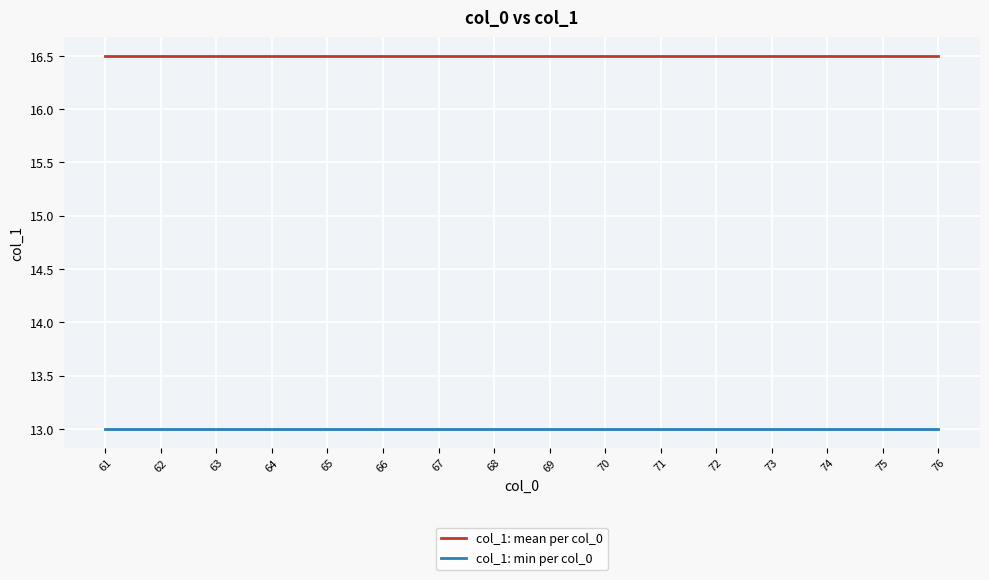

What is the total value across all series at 65?

29.5